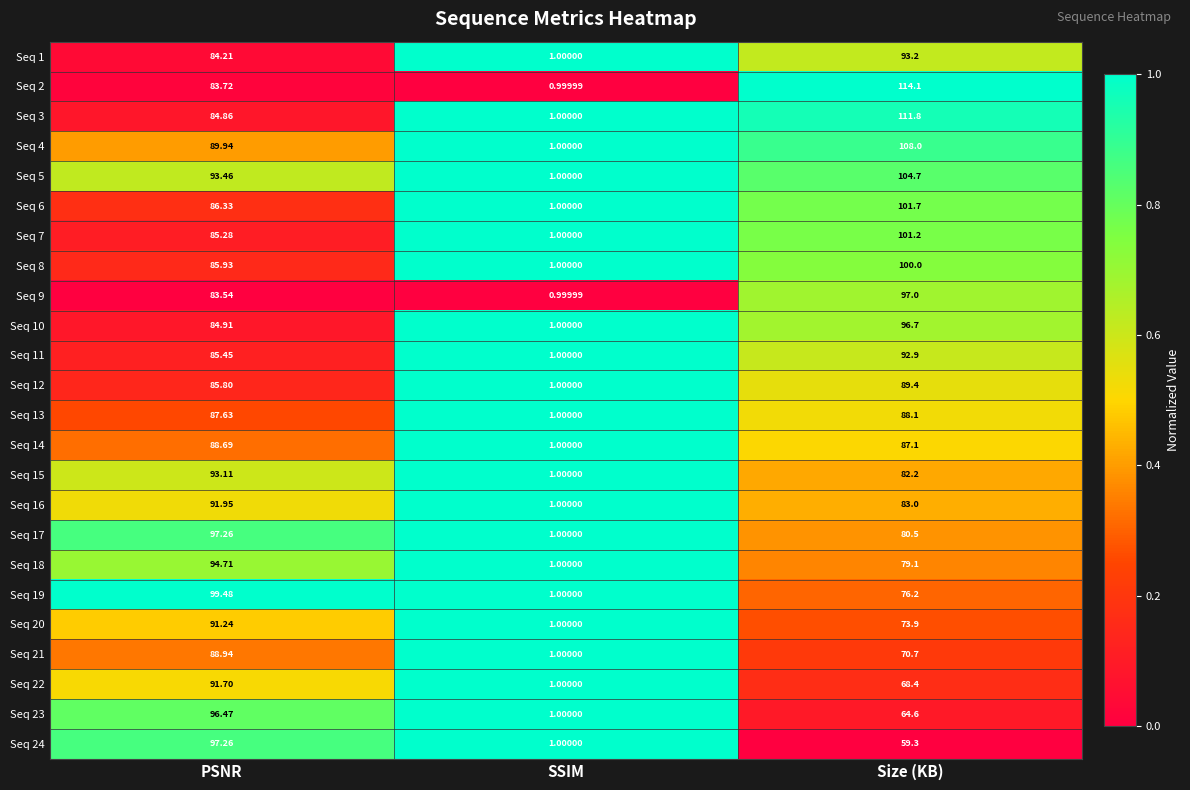

Is the value of Seq 8 at SSIM greater than the value of Seq 9 at Size (KB)?

No